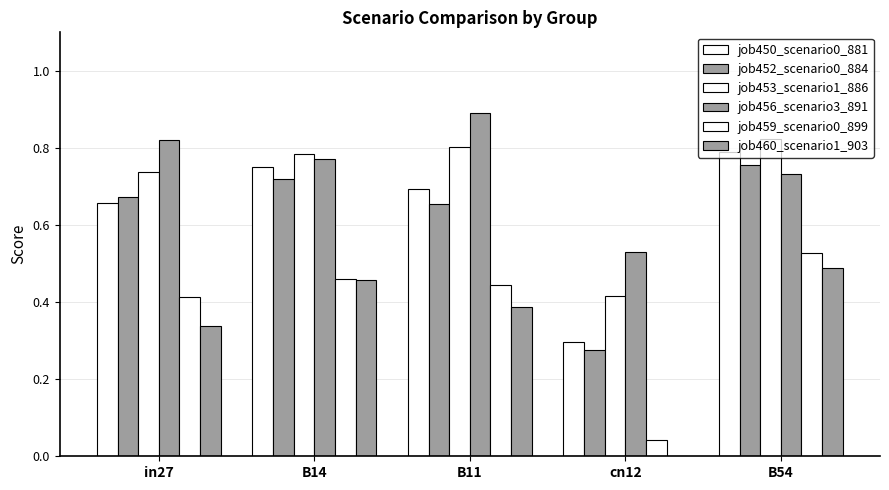

How many positive values does the job460_scenario1_903 series have?

4